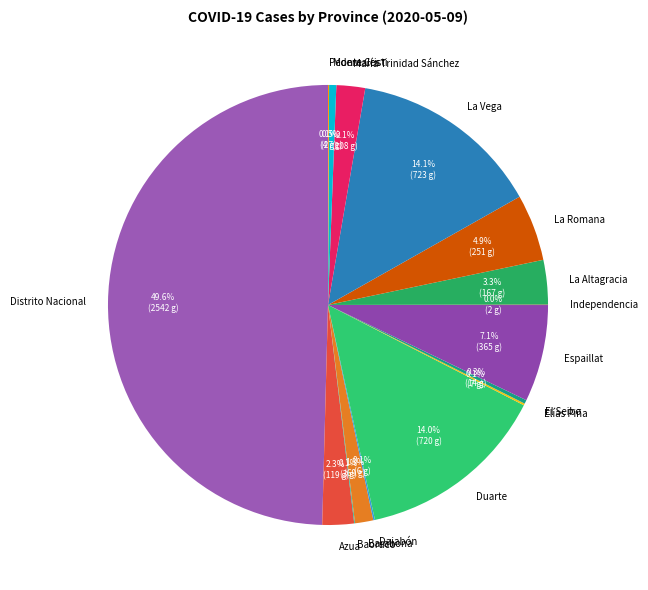

Which slice is the largest?

Distrito Nacional